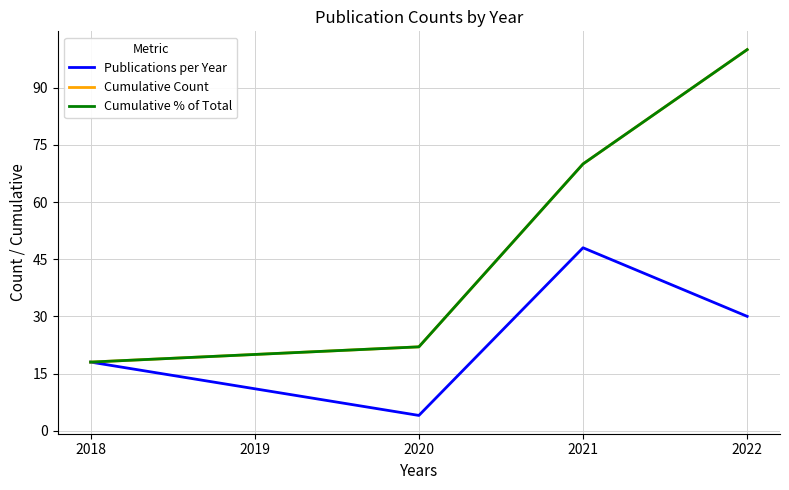

Is this an area chart (filled region under the line)?

No